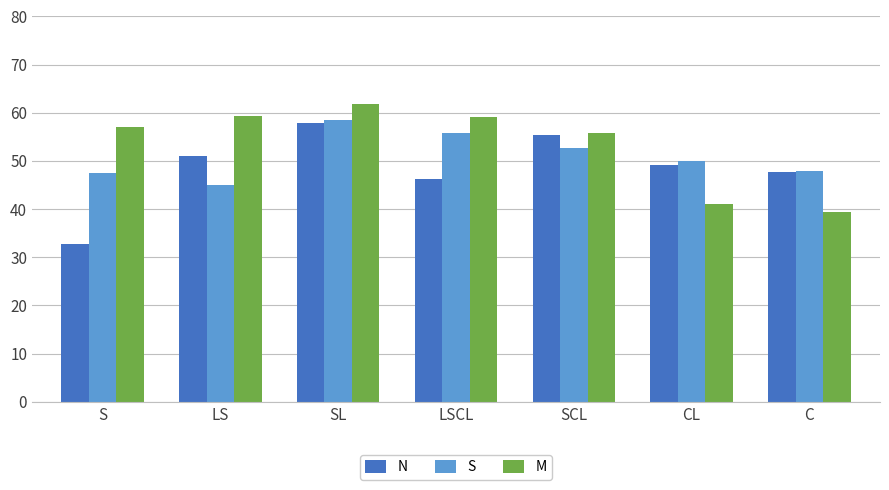

Is the value of S at C greater than the value of M at SCL?

No